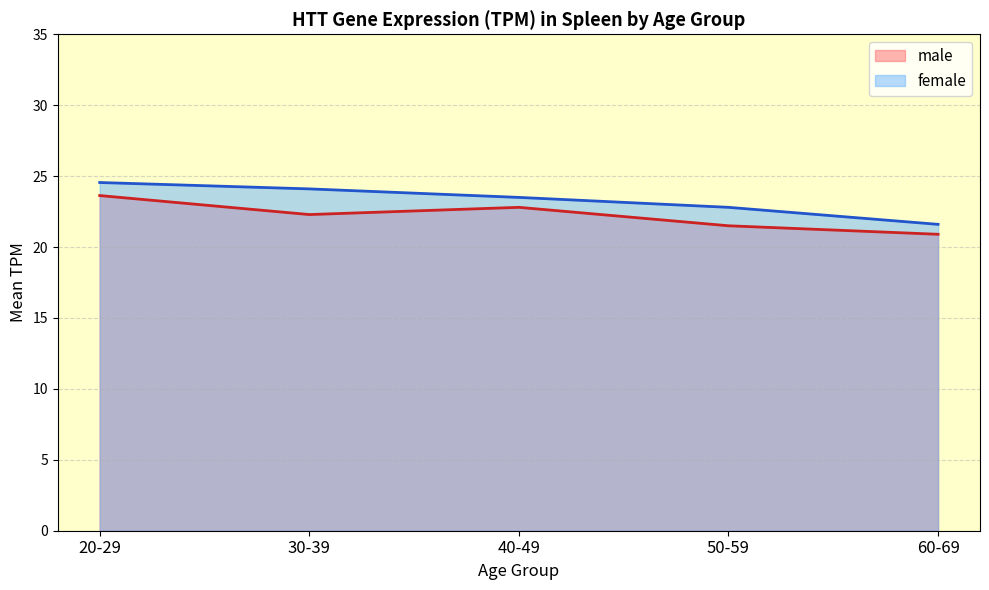

The value of male at 40-49 is 22.8. True or false?

True